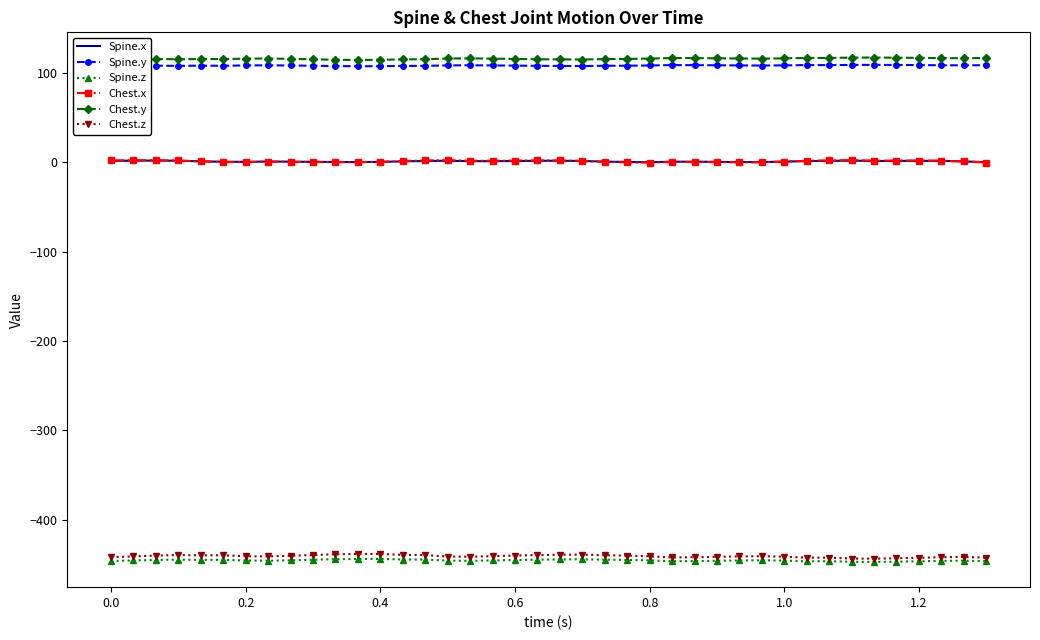

True or false: Spine.z and Spine.y cross at least once.

False